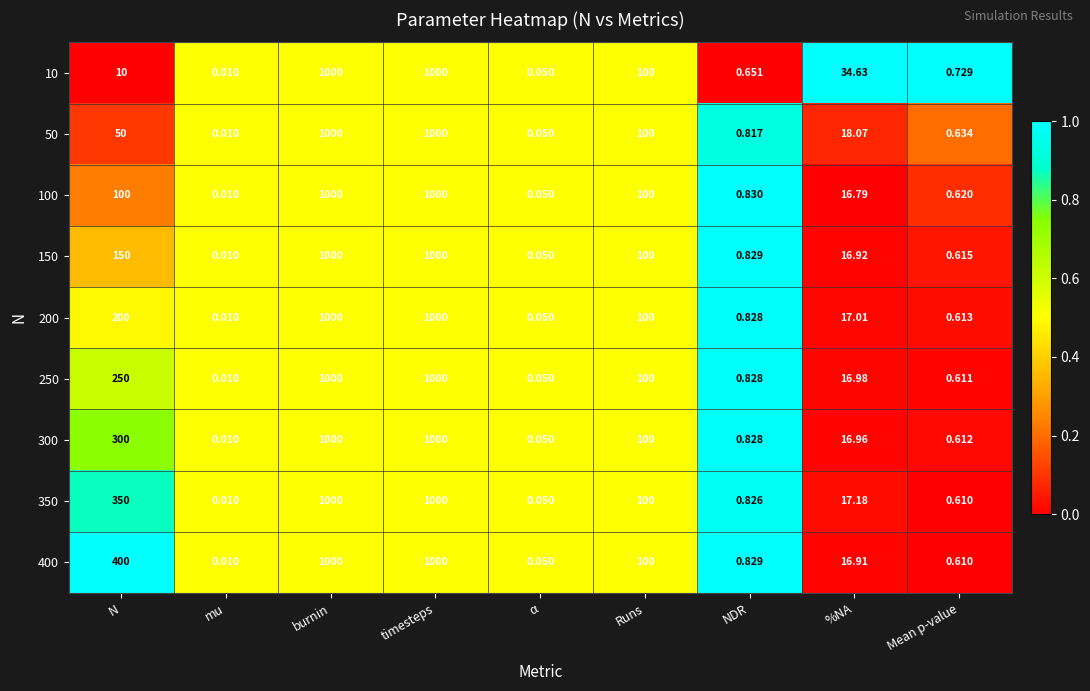

At which label does 200 first exceed 17?

N